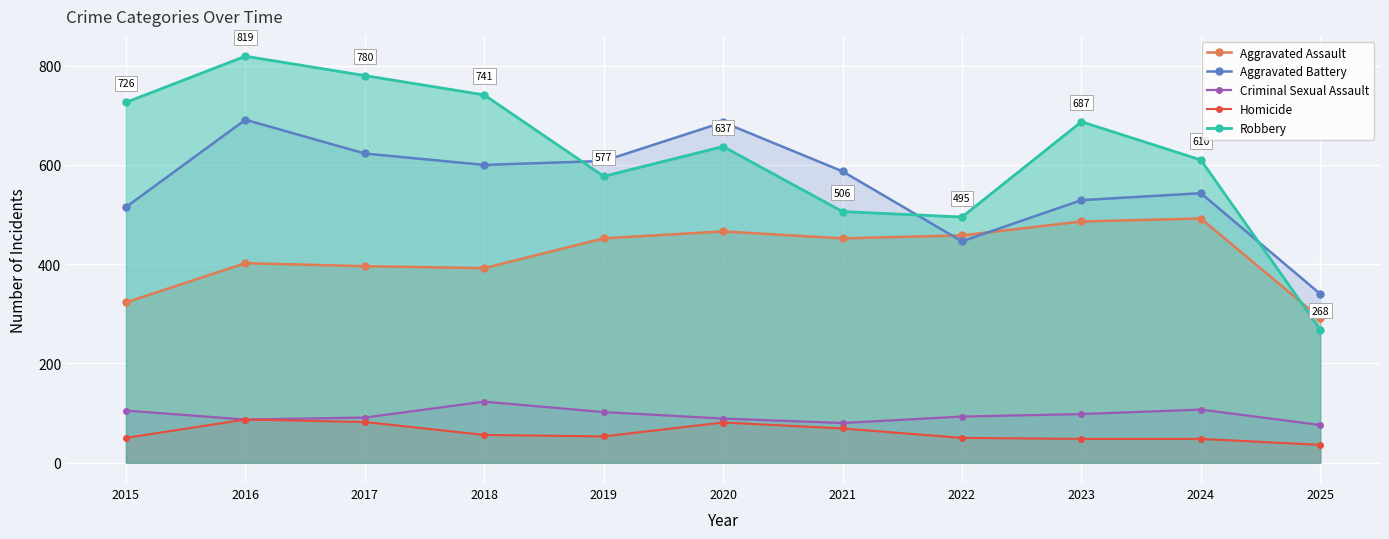

What is the lowest value of the Homicide series?

36